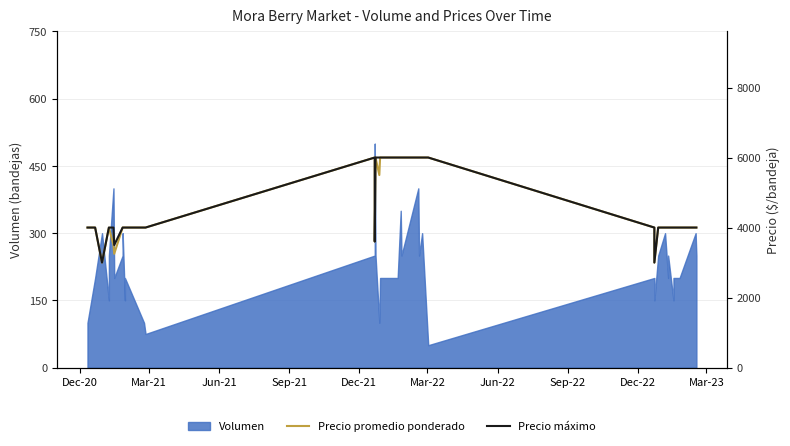

Does the chart have visible grid lines?

Yes